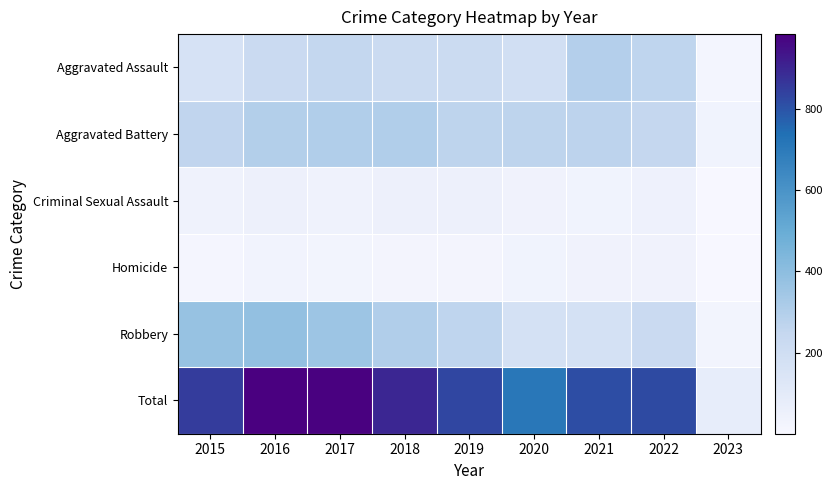

Which category has the highest value across all series?

2016